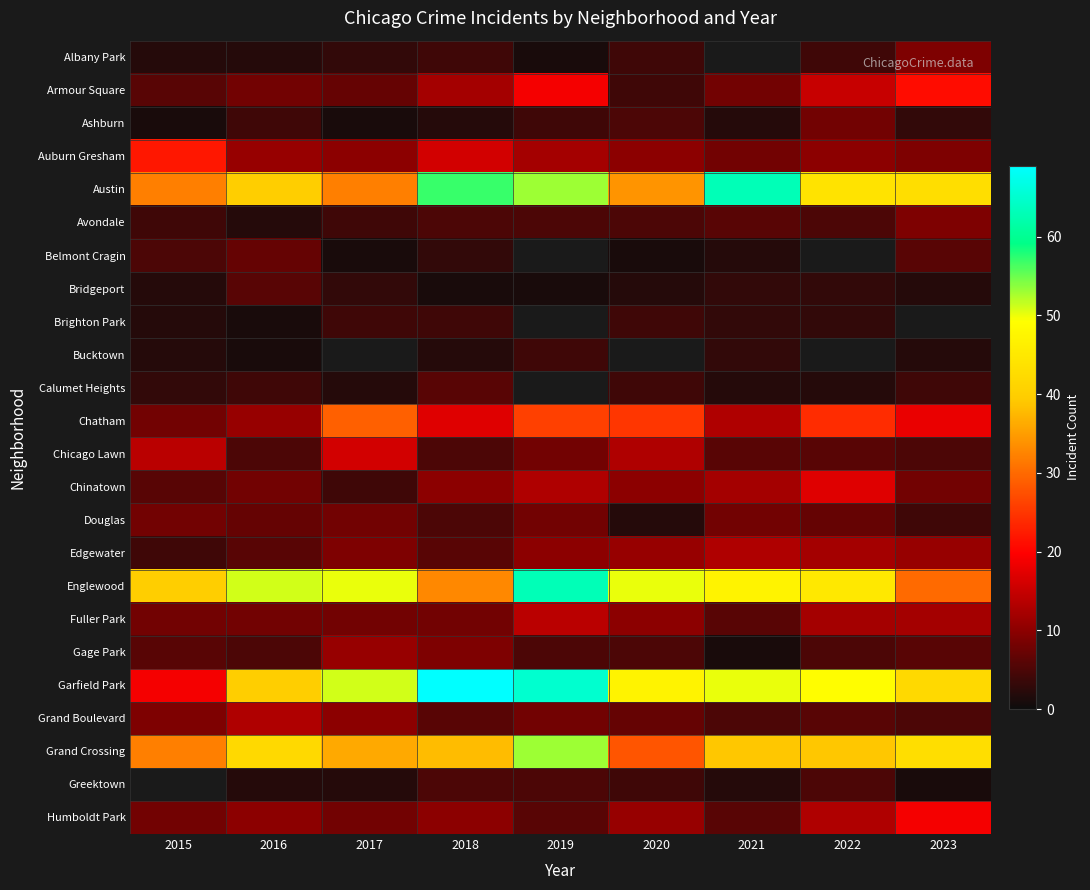

What is the highest value of the Chicago Lawn series?

16.0